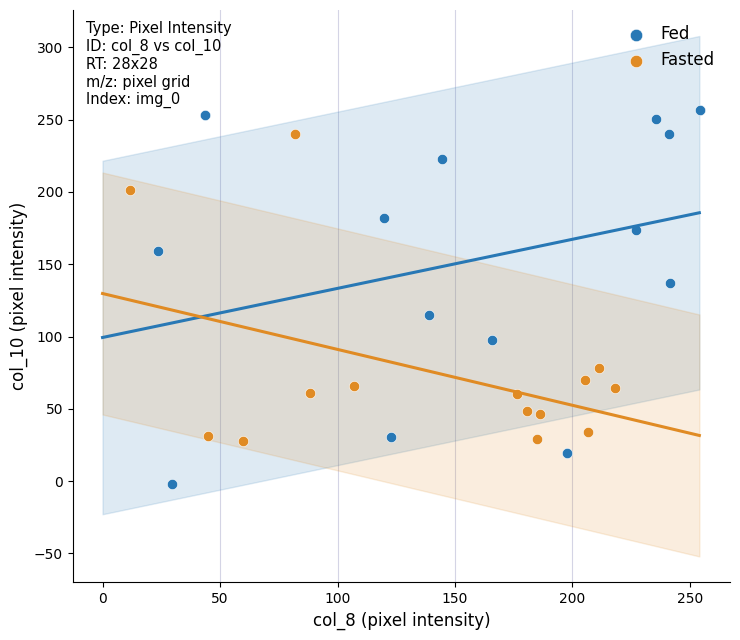

Which series has the widest spread of Y values?

Fed